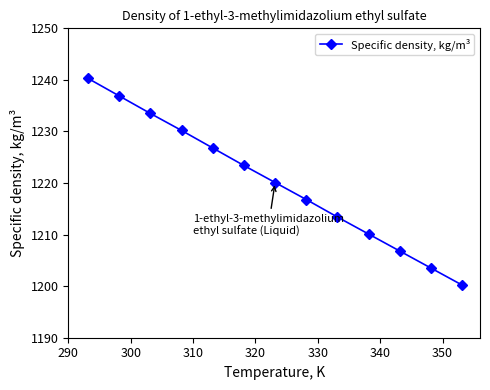

What is the value of the 1st point from the left?

1240.3